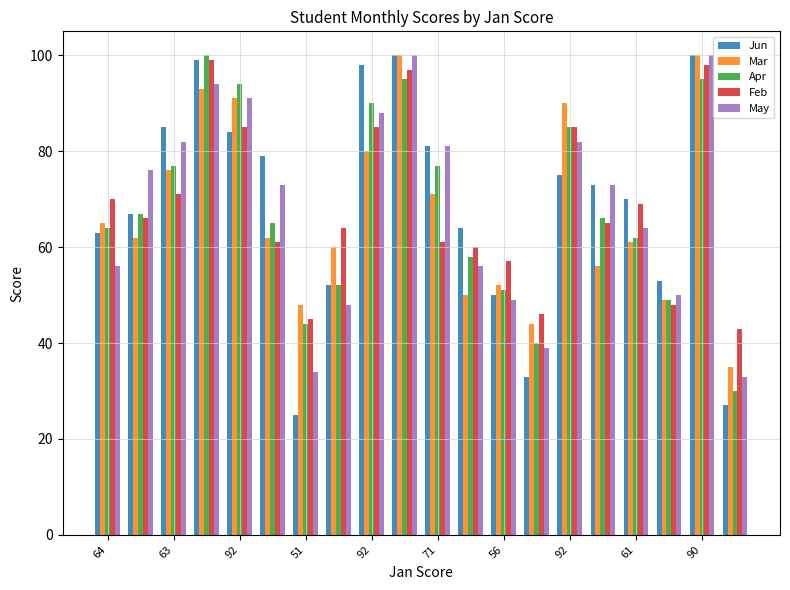

Reading left to right, list all the values displayed in this chart.

Jun: 63	67	85	99	84	79	25	52	98	100	81	64	50	33	75	73	70	53	100	27
Mar: 65	62	76	93	91	62	48	60	80	100	71	50	52	44	90	56	61	49	100	35
Apr: 64	67	77	100	94	65	44	52	90	95	77	58	51	40	85	66	62	49	95	30
Feb: 70	66	71	99	85	61	45	64	85	97	61	60	57	46	85	65	69	48	98	43
May: 56	76	82	94	91	73	34	48	88	100	81	56	49	39	82	73	64	50	100	33